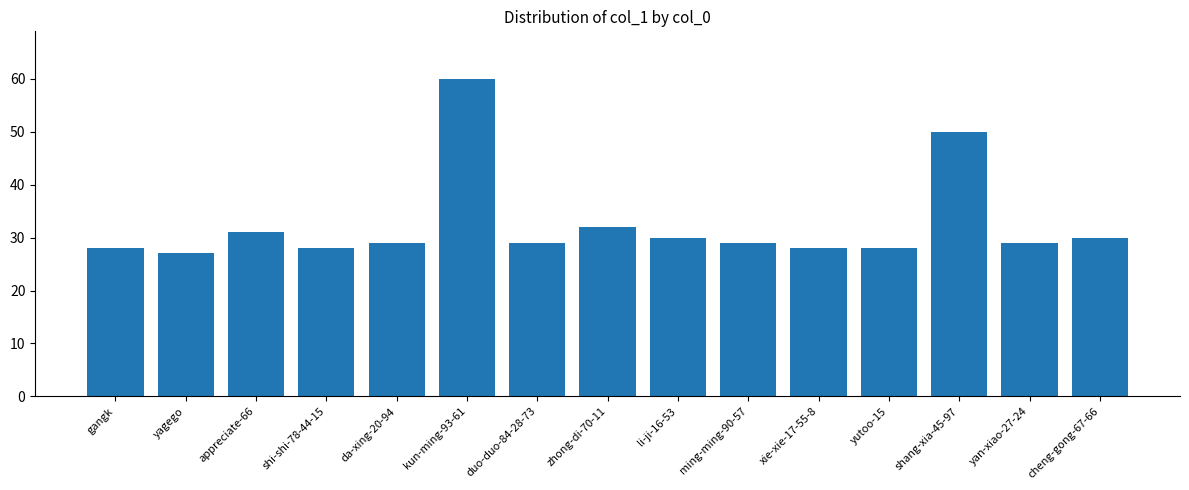

What is the smallest value displayed?

27